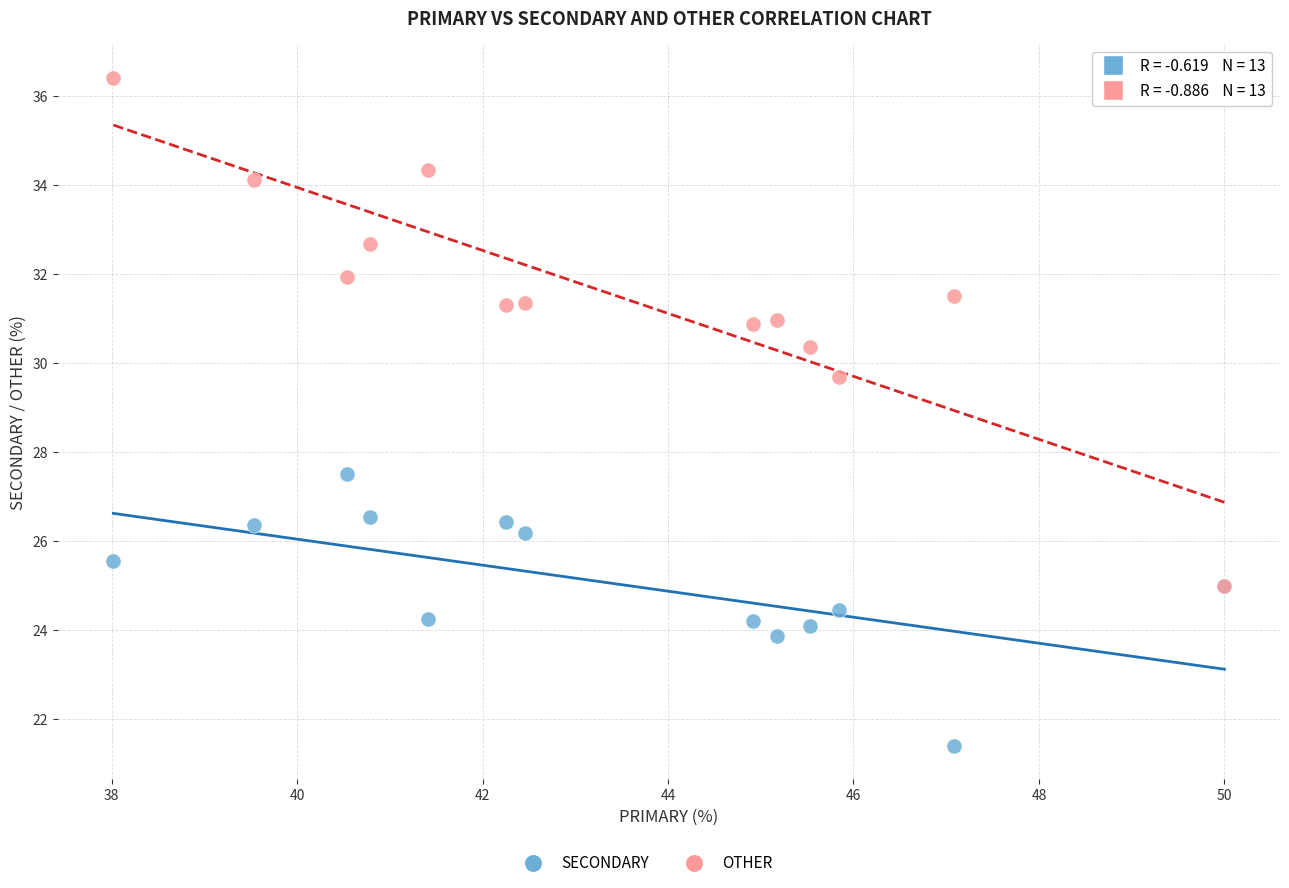

Across all series, what Y value is closest to 28?

27.5